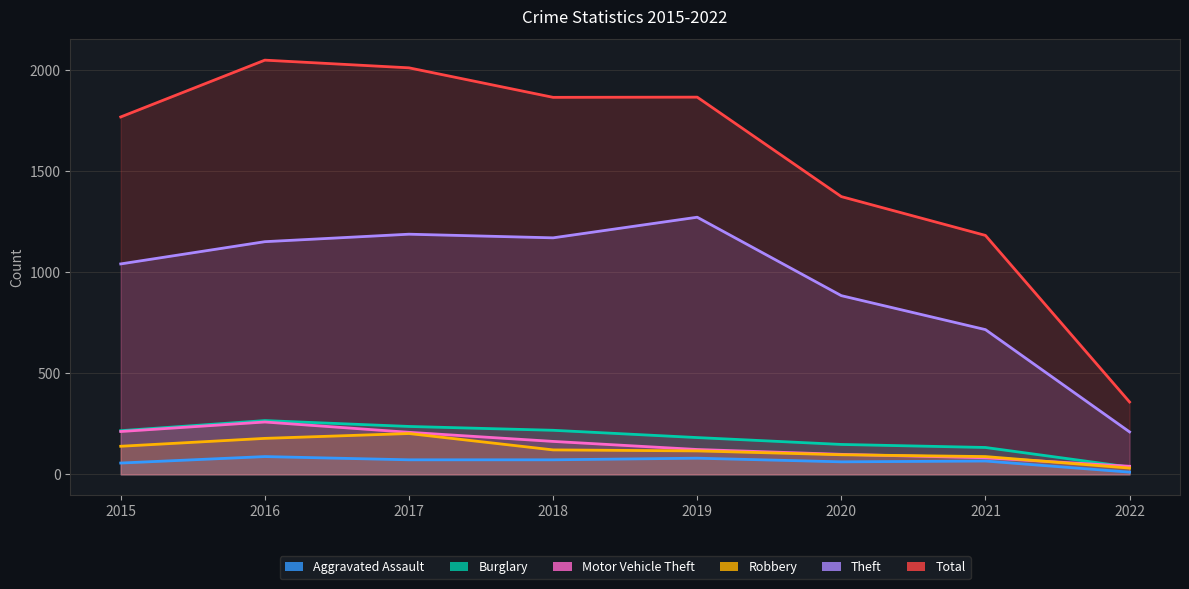

True or false: Burglary has a value of 232 at 2020.

False